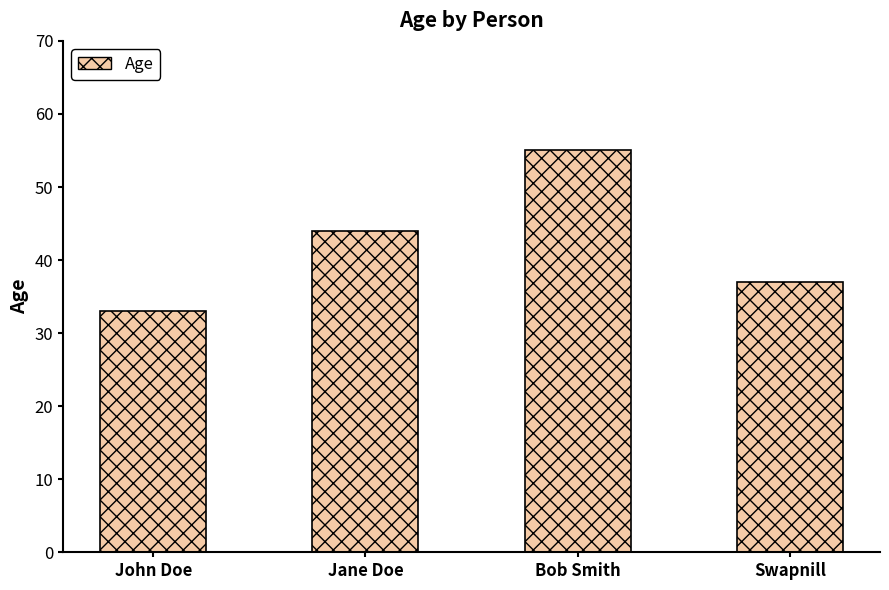

What is the change in value from Bob Smith to Swapnill?

-18